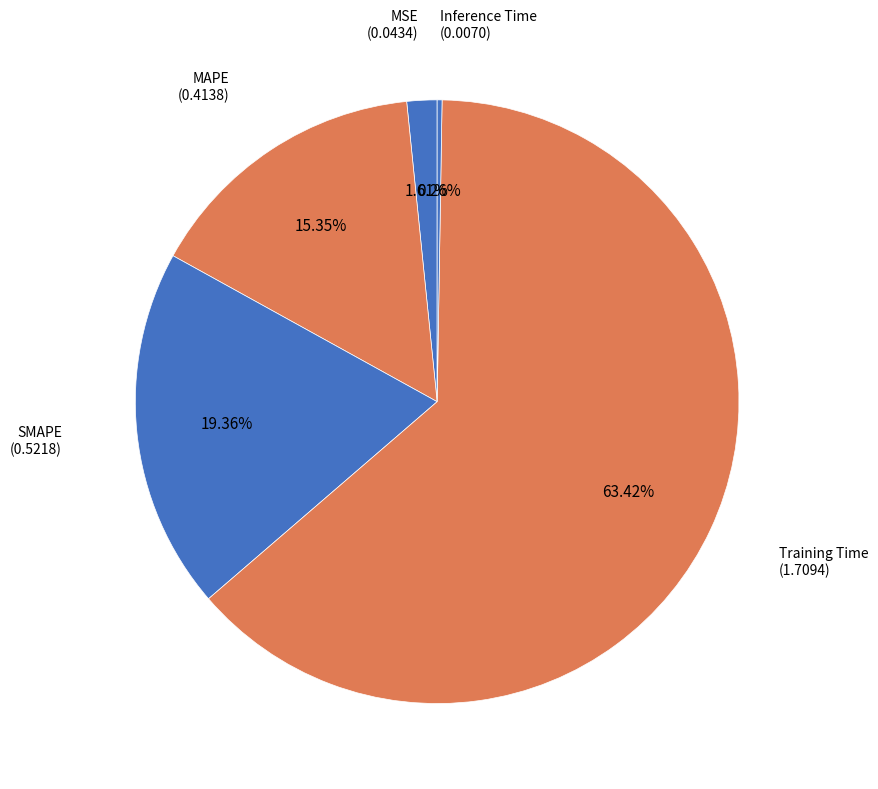

Does Training Time account for over 50% of the chart?

Yes